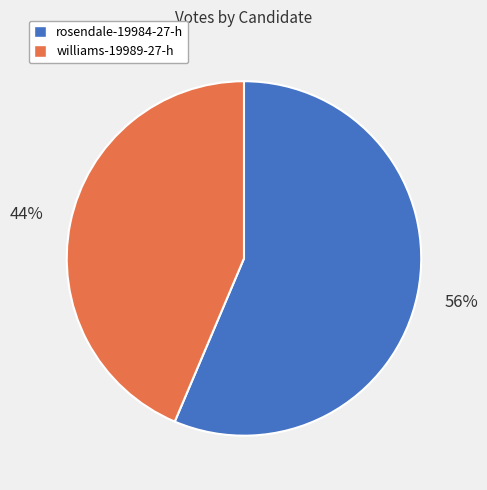

What percentage is the rosendale-19984-27-h slice, to the nearest percent?

56%